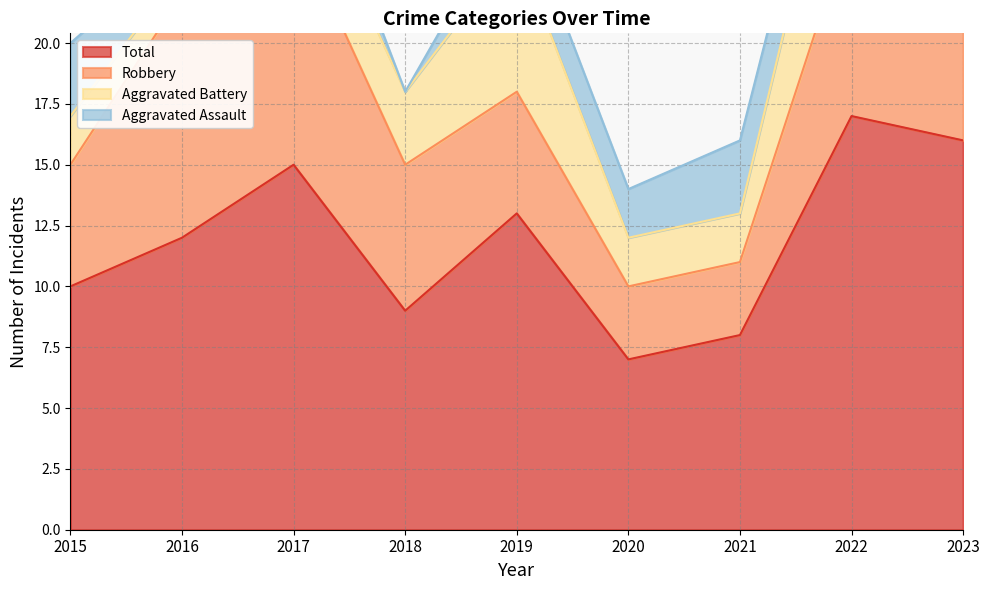

True or false: Total and Aggravated Battery cross at least once.

False